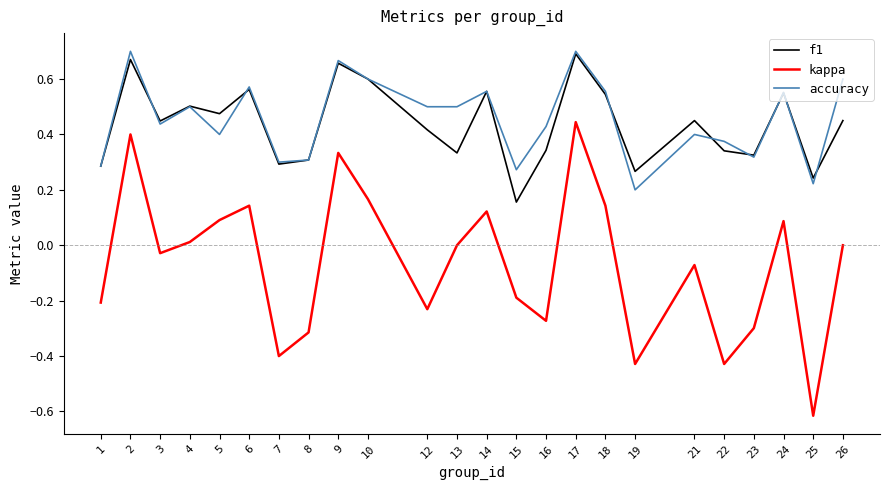

Count the number of categories in the chart.

24